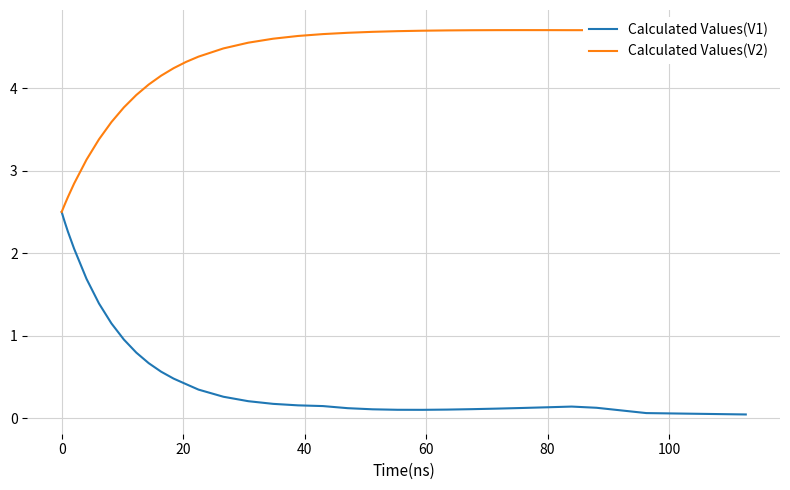

How many lines are shown in the chart?

2